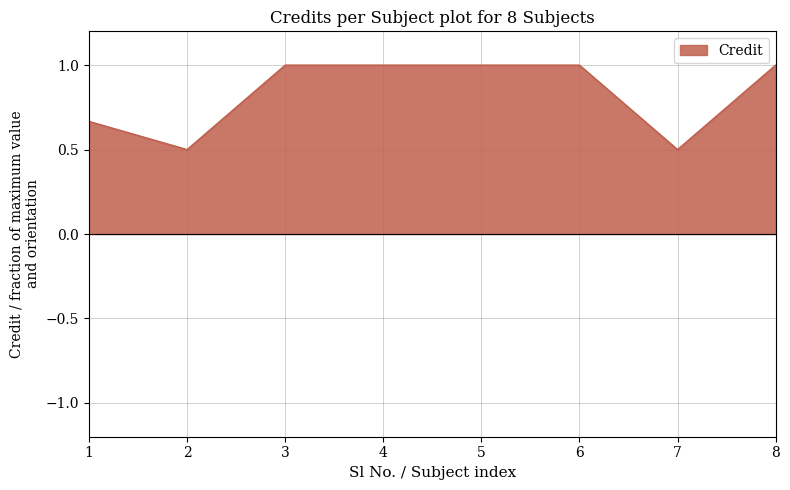

How many lines are shown in the chart?

1